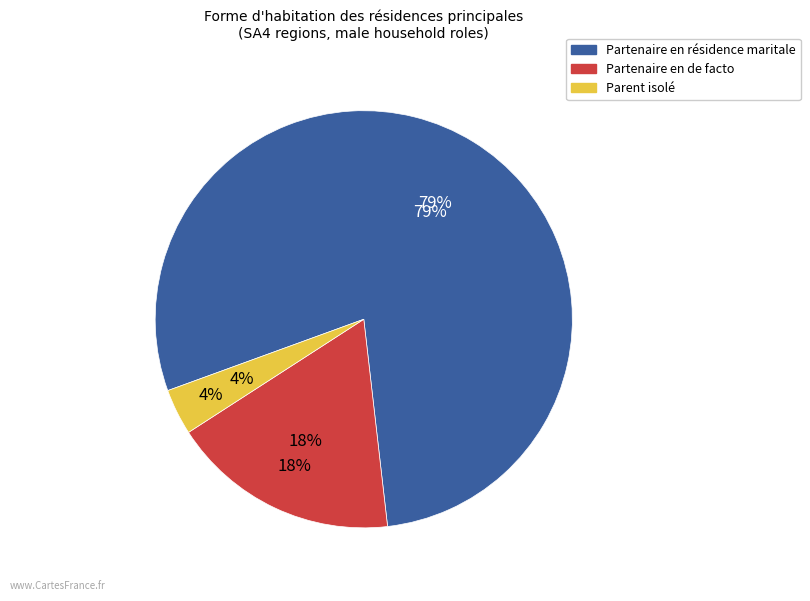

What percentage is NOT represented by 101?

97.0%